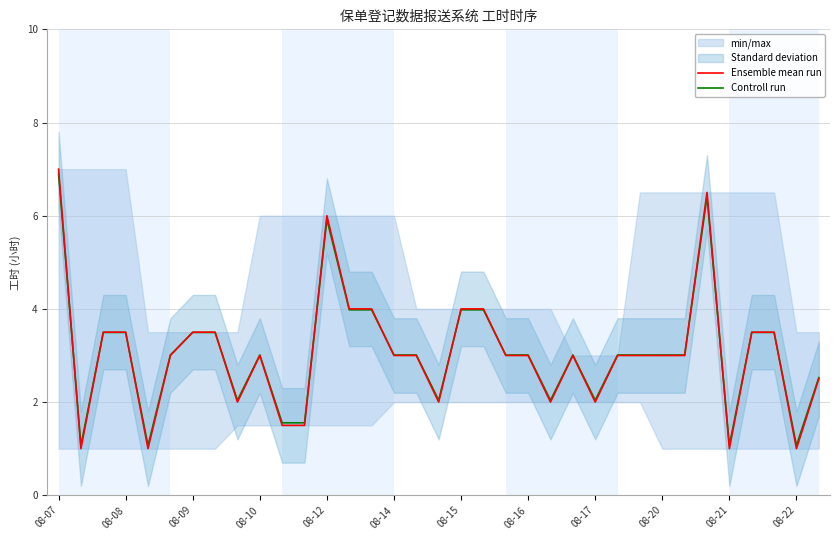

How many intersections are there between Ensemble mean run and Controll run?

13